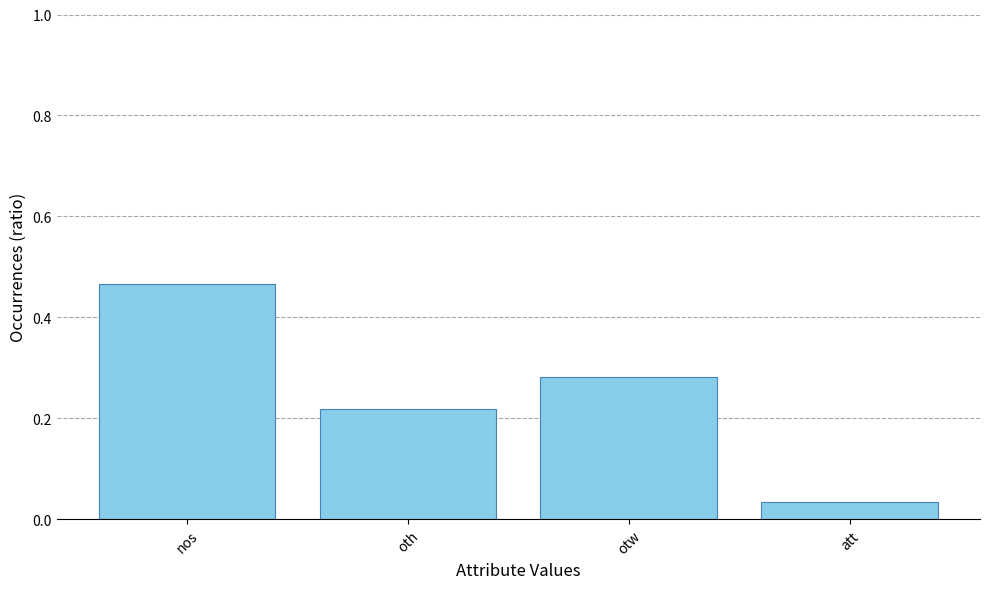

What is the difference between the maximum and minimum values?

0.4